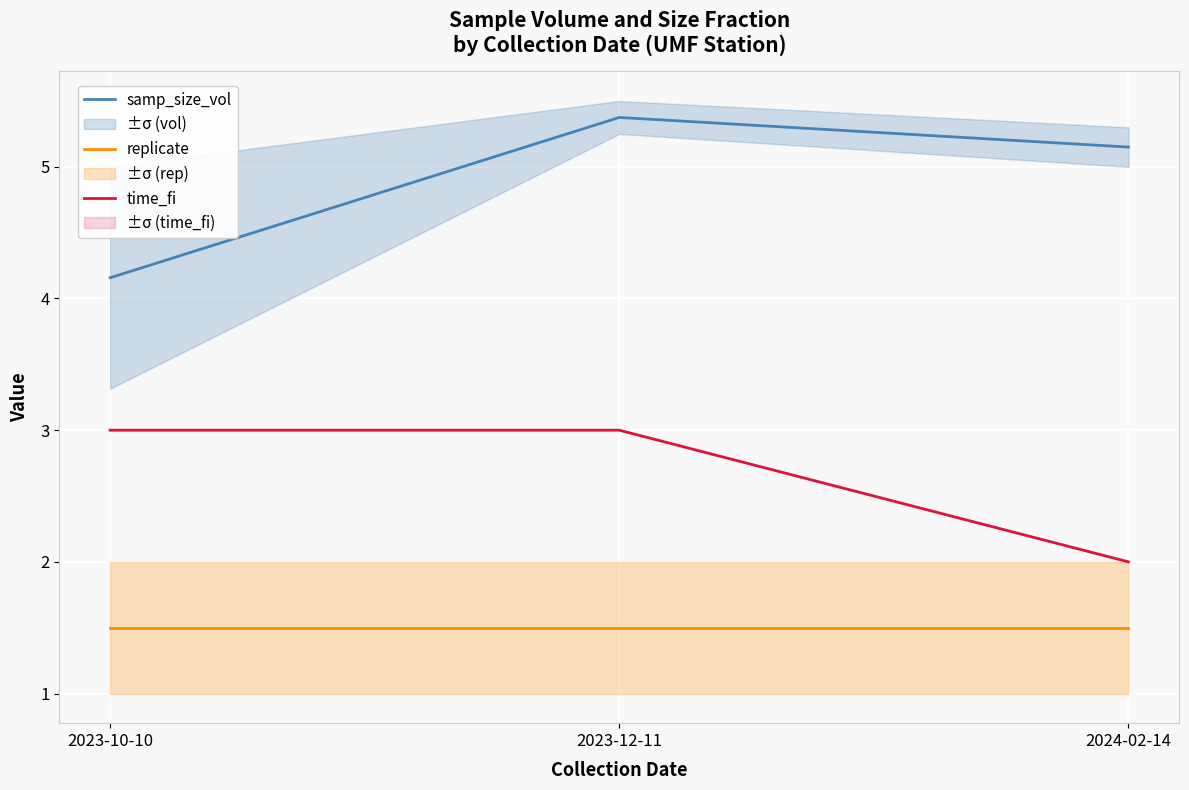

At 2023-12-11, list the series in order from largest to smallest.

samp_size_vol, time_fi, replicate